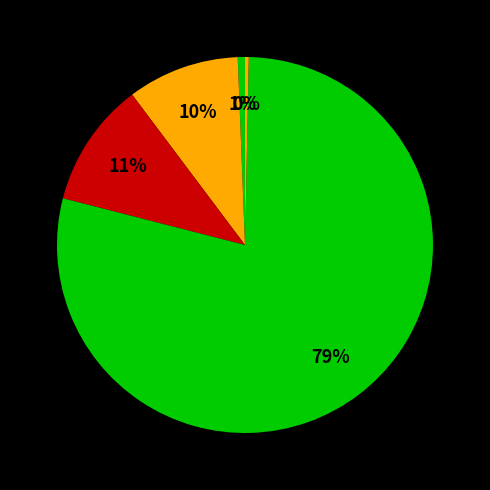

Is there any slice that represents more than half of the pie?

Yes